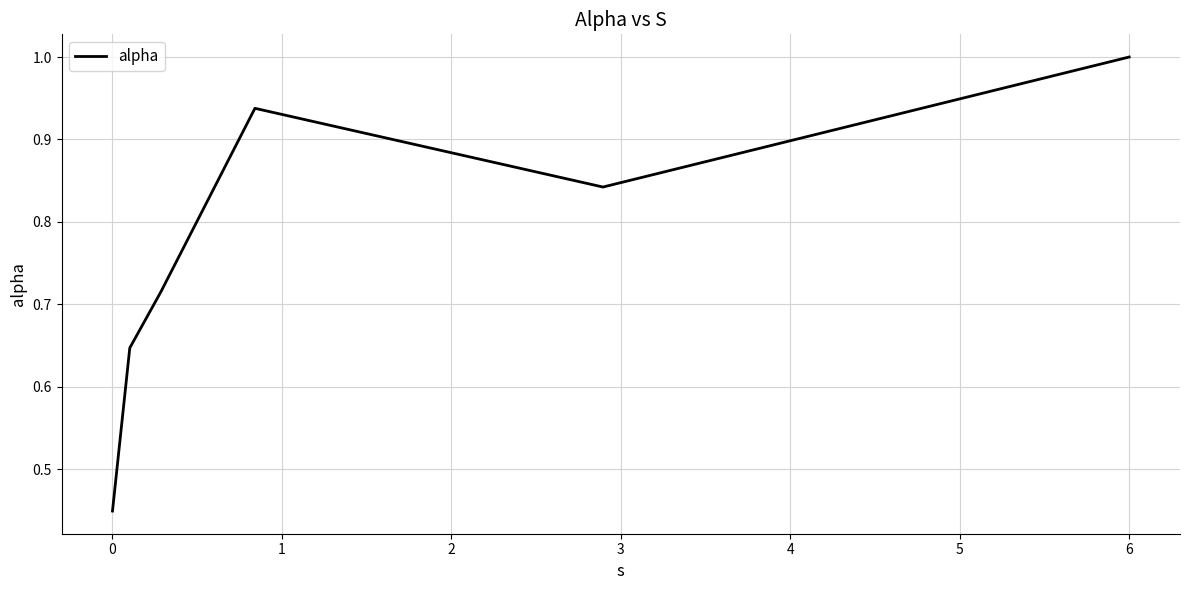

What is the greatest value displayed?

1.0